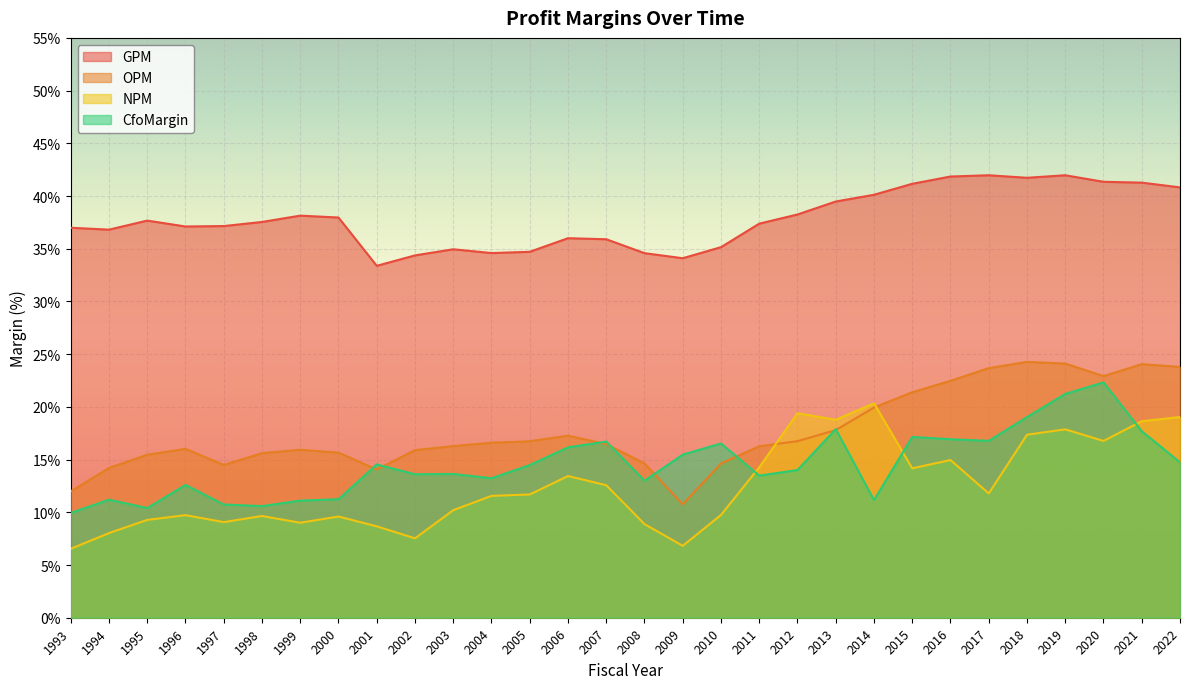

Does the chart display data point markers on the line(s)?

No